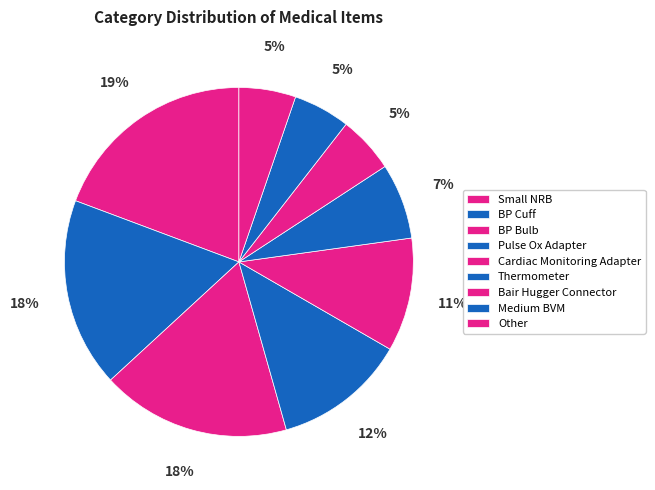

How many slices are in this pie chart?

9